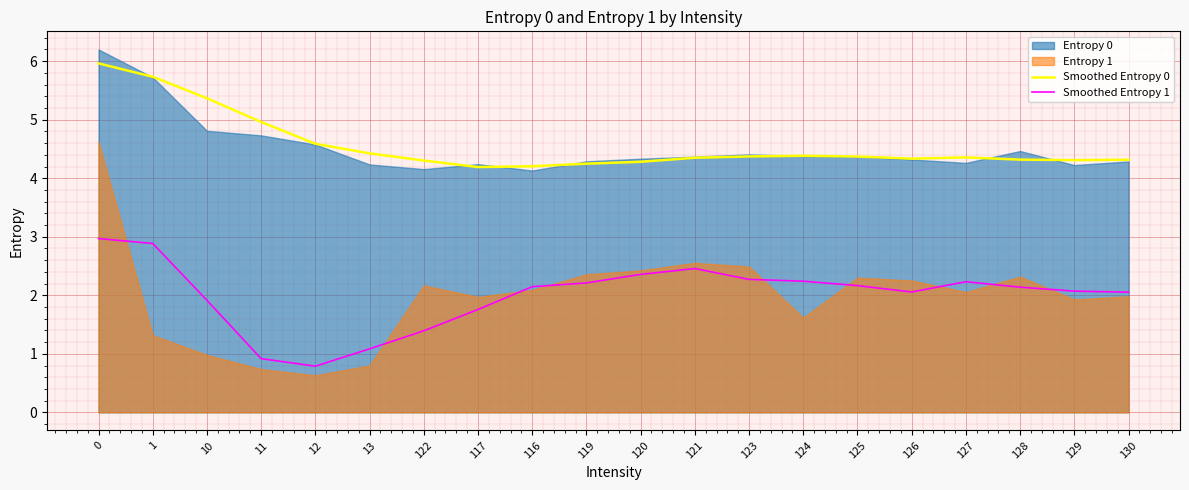

What is the minimum value for Smoothed Entropy 0?

4.2